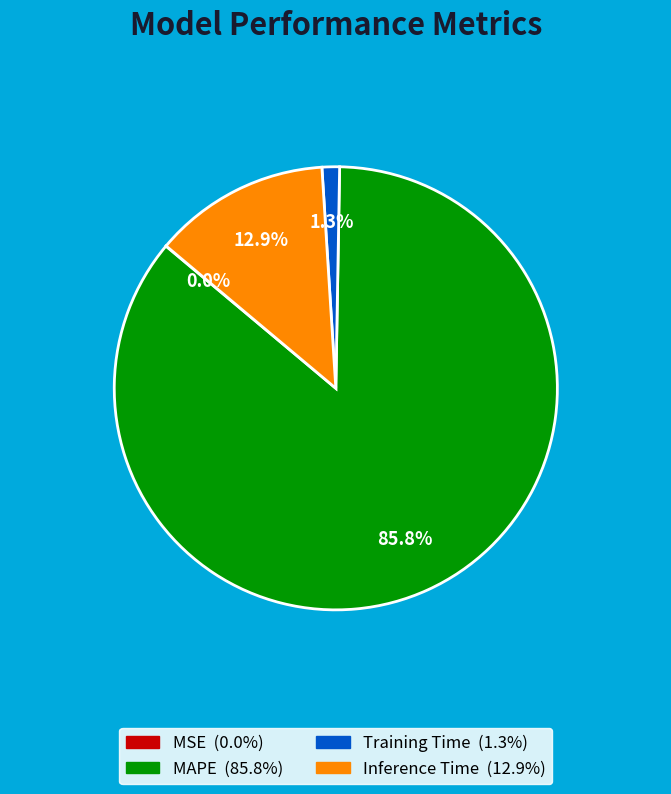

Is MAPE the majority of the pie?

Yes